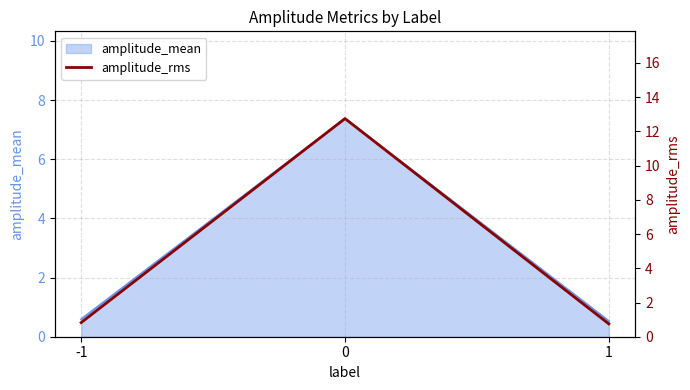

At which category does the chart reach its minimum across all series?

1